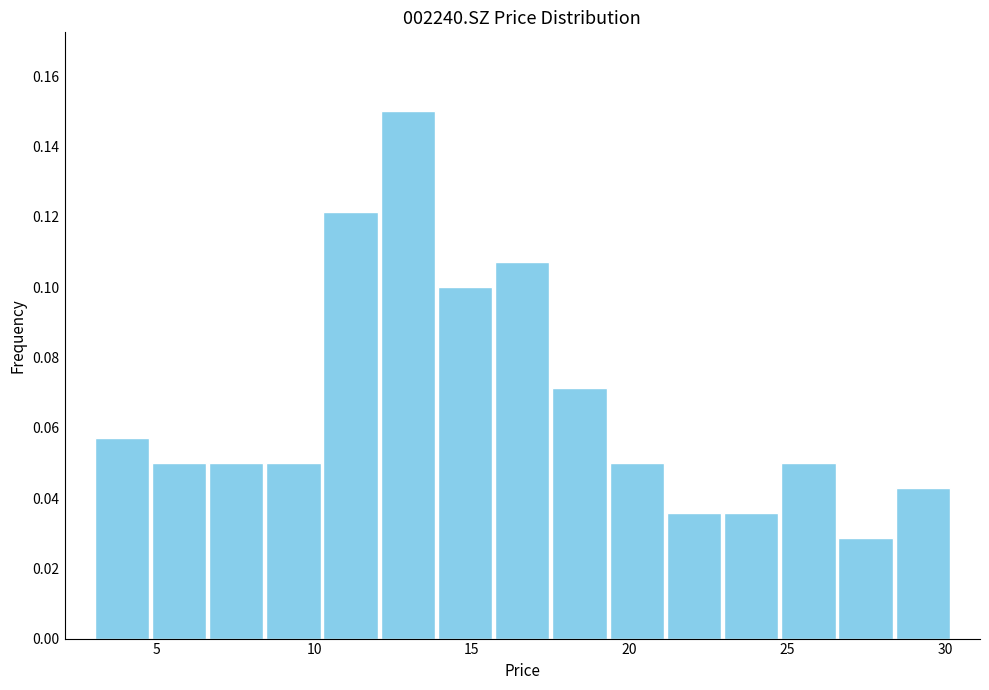

Read against the x-axis, roughly where is the centre of the tallest bar?

13.0